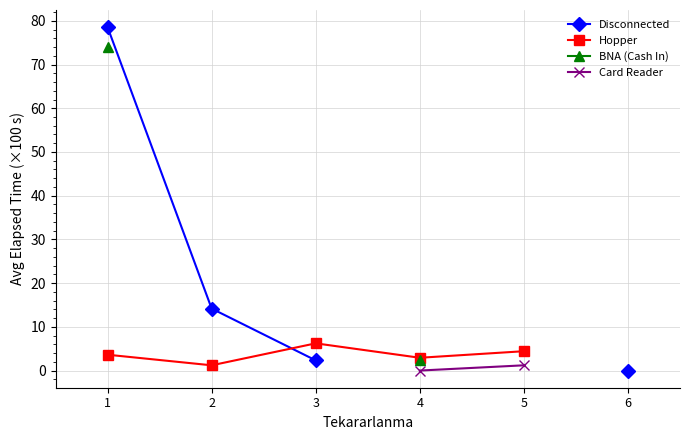

How many values in the Hopper series are below 4?

3